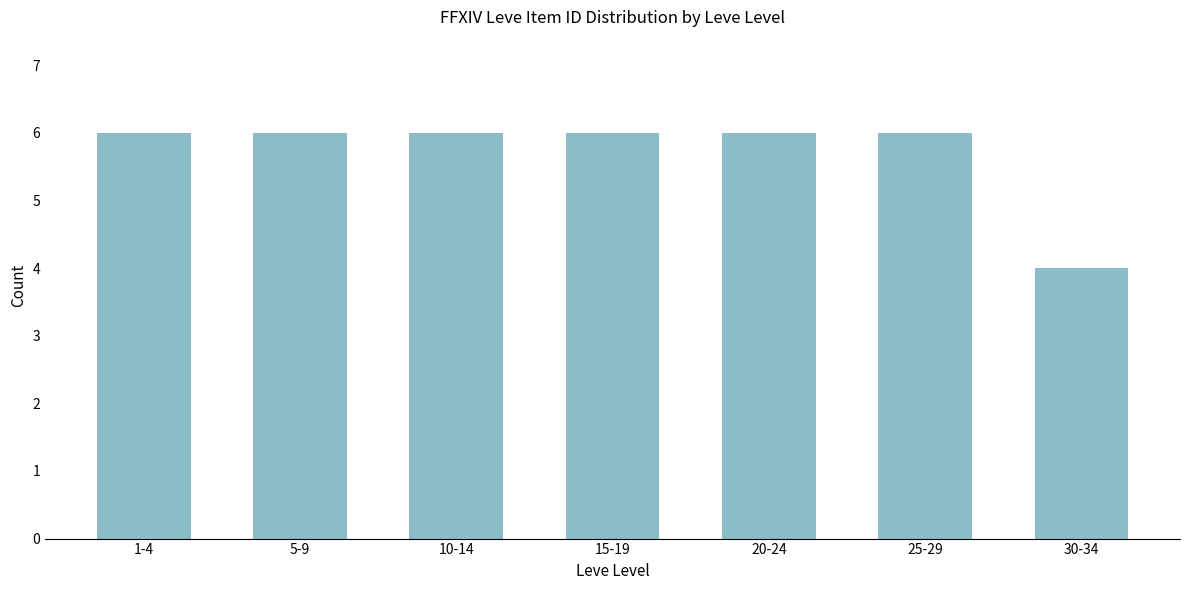

Reading right to left, transcribe all the data shown in this chart.

30-34=4	25-29=6	20-24=6	15-19=6	10-14=6	5-9=6	1-4=6